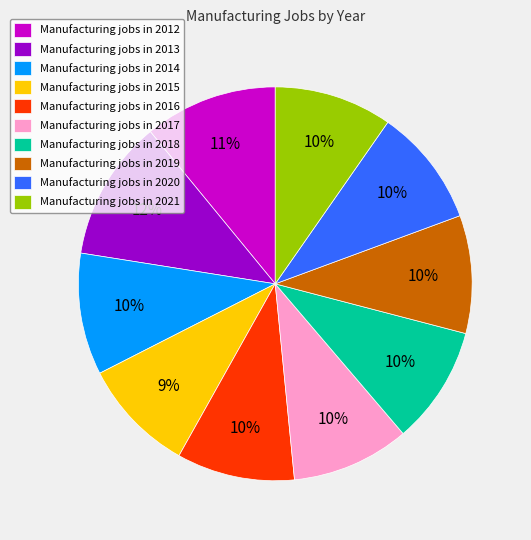

Which slice is the largest?

Manufacturing jobs in 2013